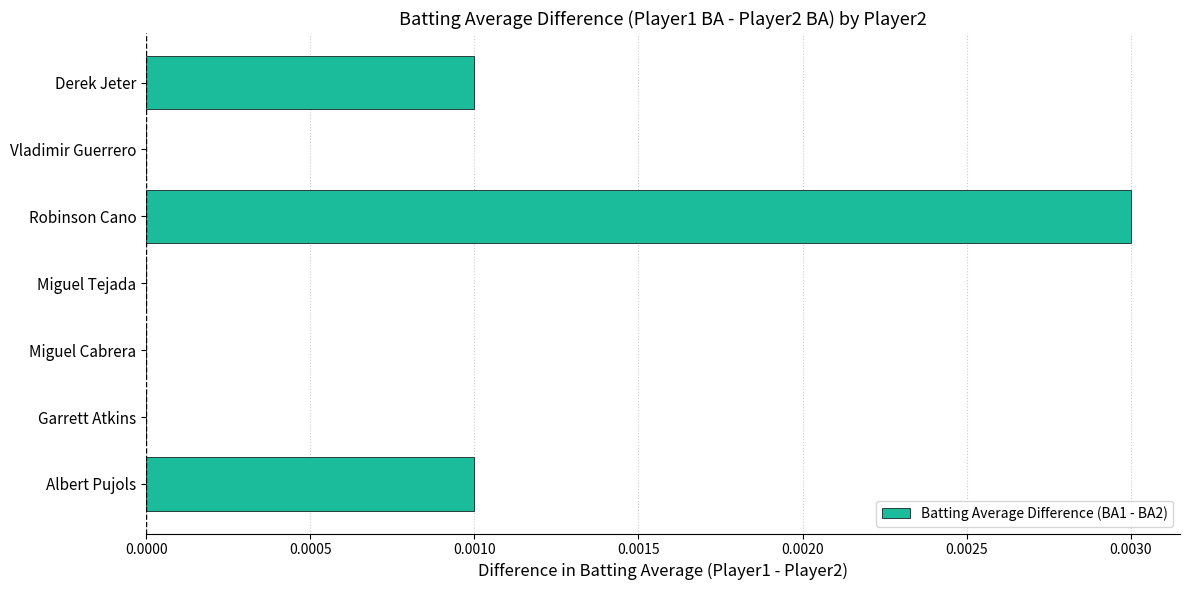

Is it true that the value at Vladimir Guerrero is 0.0?

True